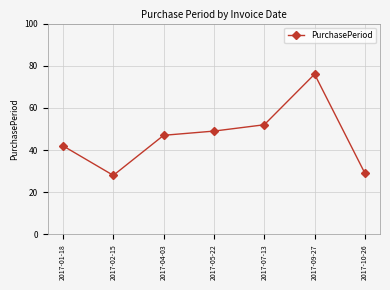

Where is the first local minimum?

2017-02-15